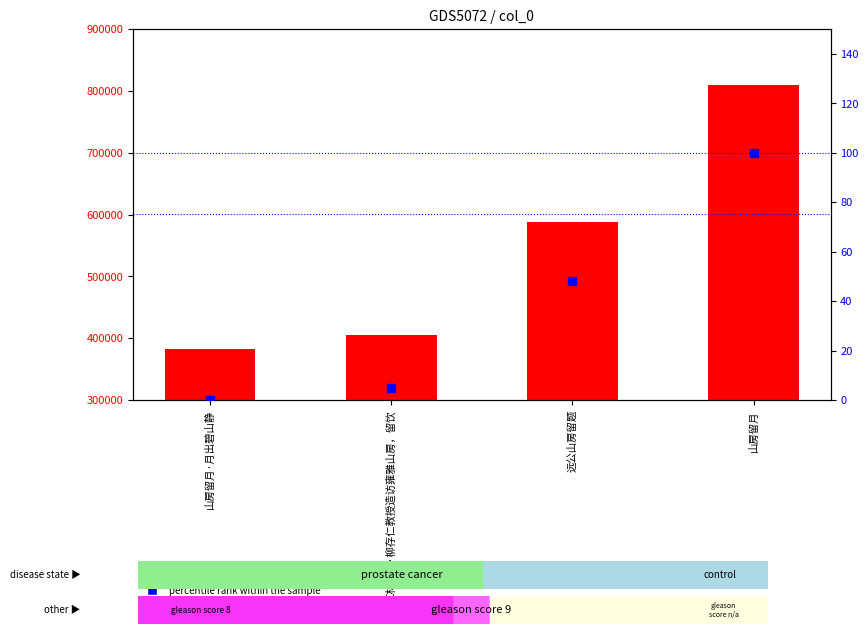

Is the value of count at 山房留月 greater than the value of percentile rank within the sample at 红林檎近·柳存仁教授造访雍雅山房，留饮?

Yes